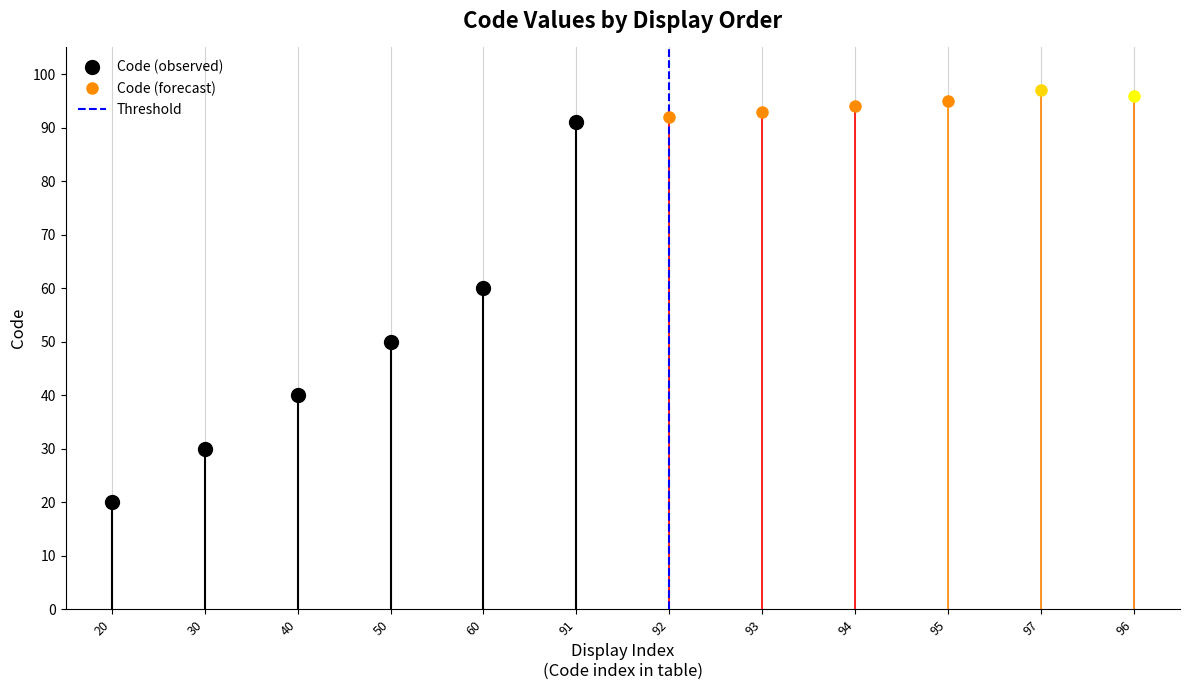

List the labels in order of value, smallest first.

20, 30, 40, 50, 60, 91, 92, 93, 94, 95, 96, 97